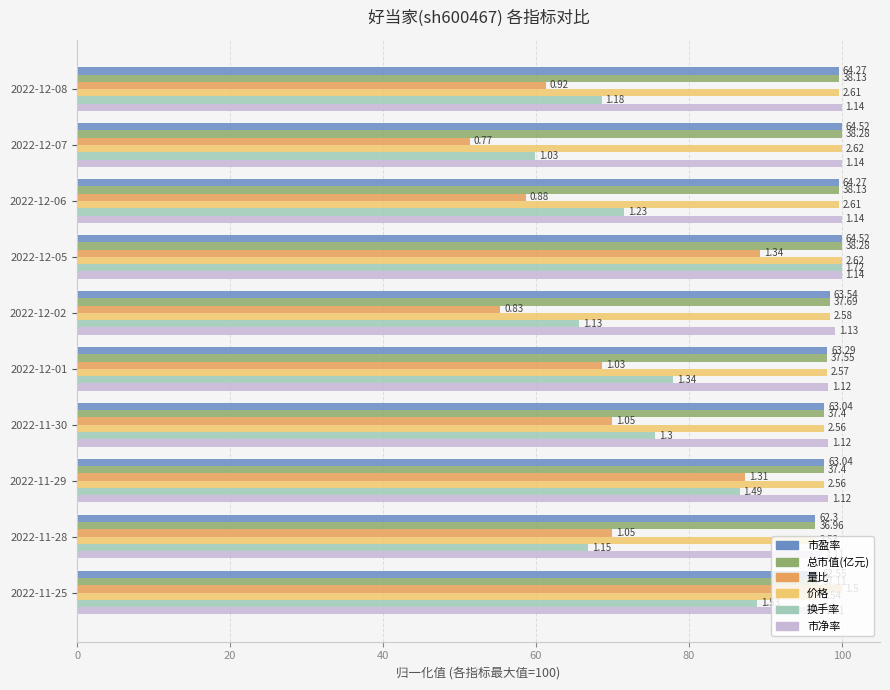

What are all the series names shown in the legend?

市盈率, 总市值(亿元), 量比, 价格, 换手率, 市净率